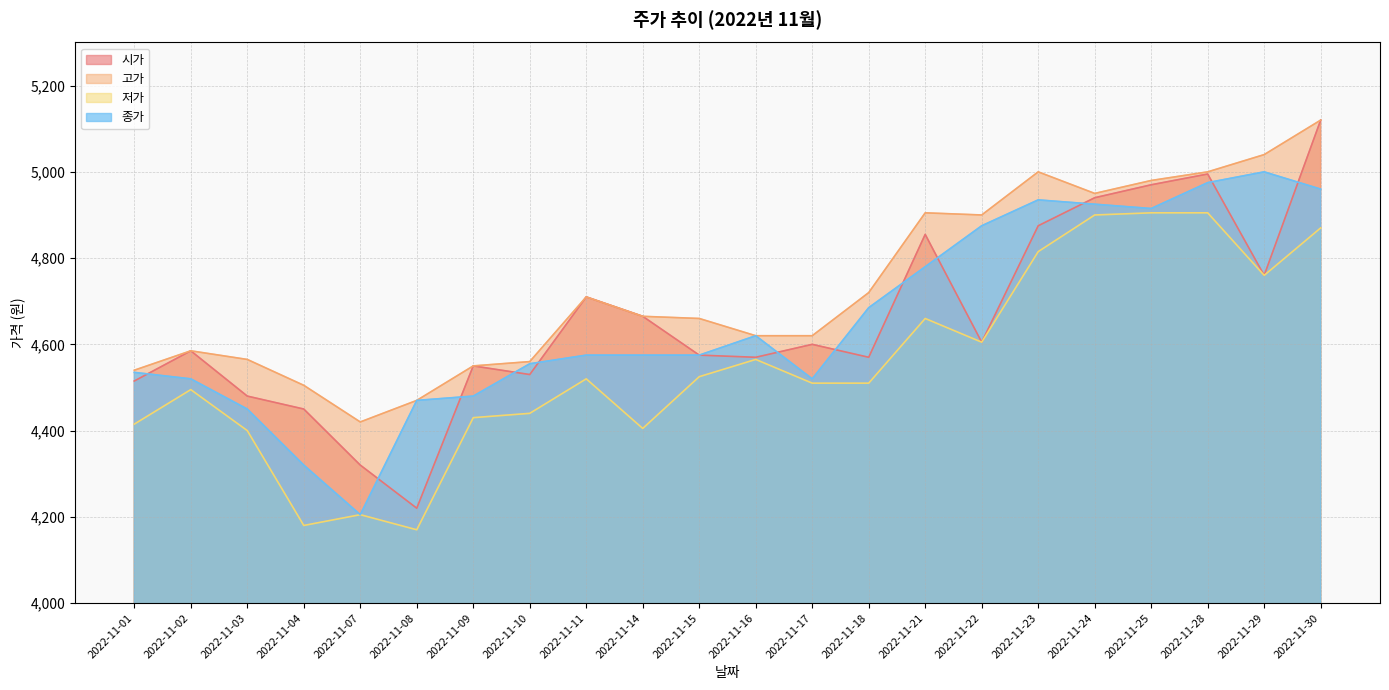

How many interior local peaks does the 시가 series have?

6